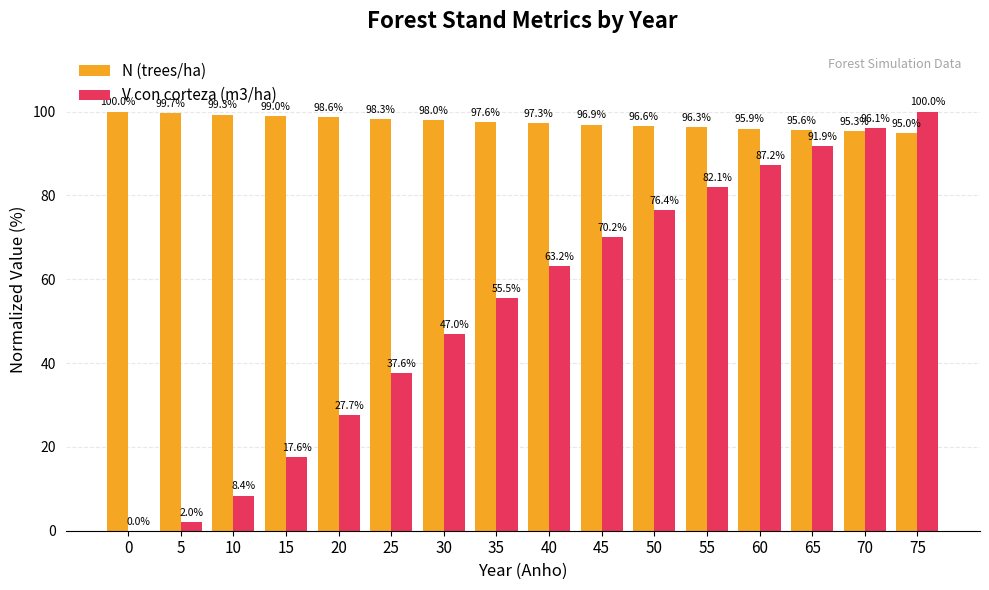

What is the sum of all N (trees/ha) values?

1559.4